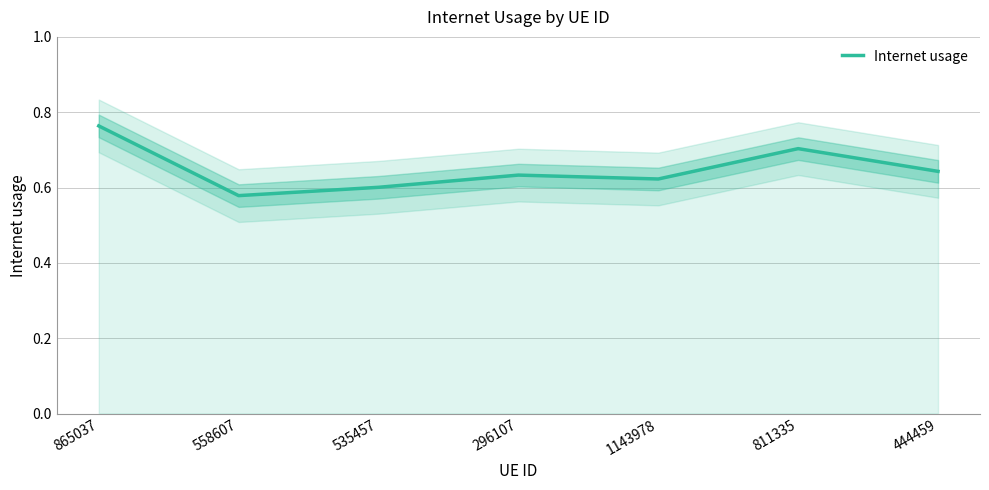

Rank the categories by value from lowest to highest.

558607, 535457, 1143978, 296107, 444459, 811335, 865037